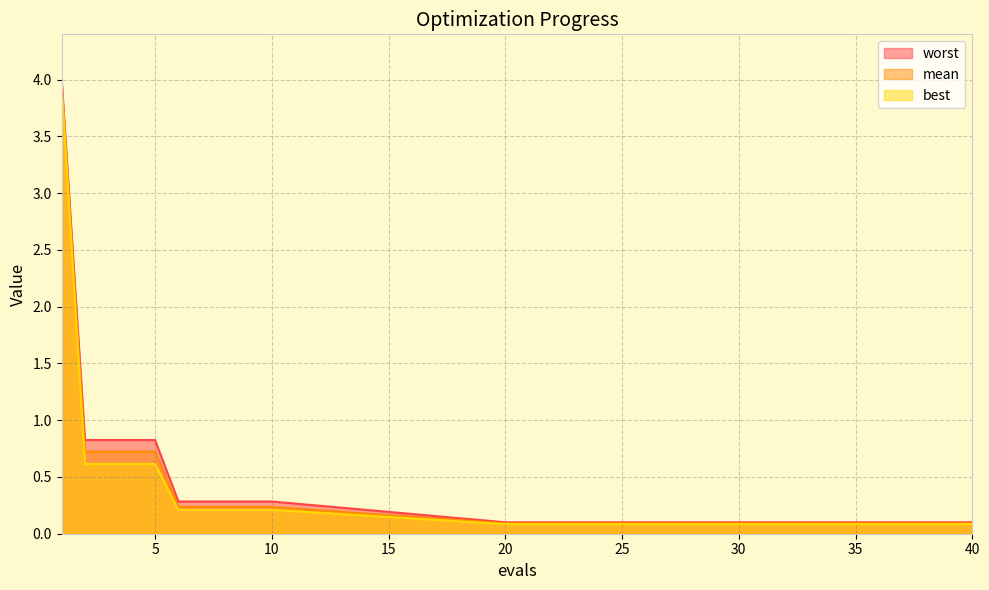

List the labels in order of mean value, largest first.

1, 2, 3, 4, 5, 6, 7, 8, 9, 10, 20, 25, 30, 35, 40